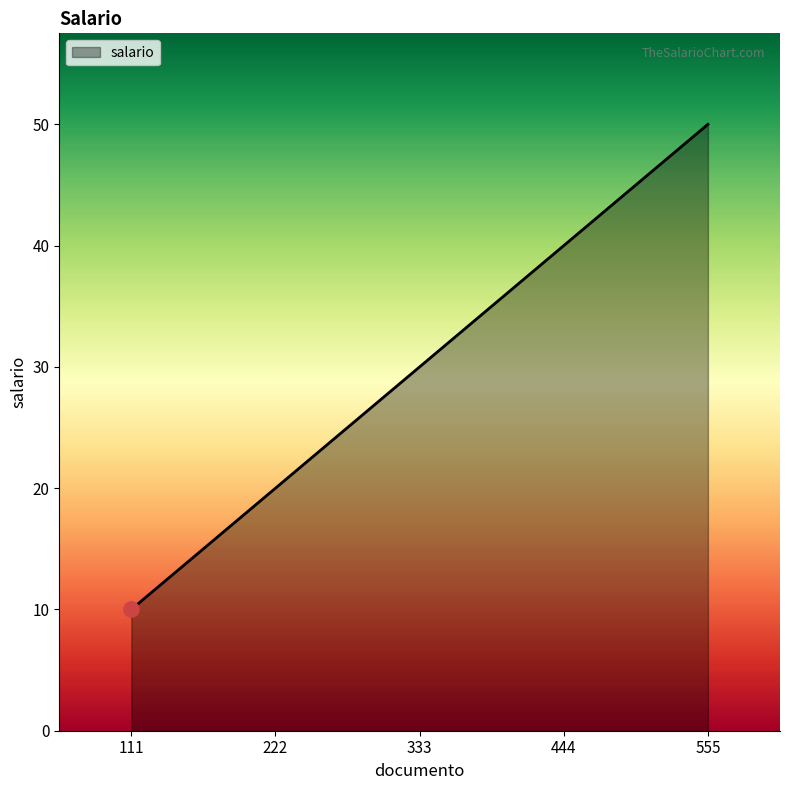

Between 444 and 333, which is larger?

444